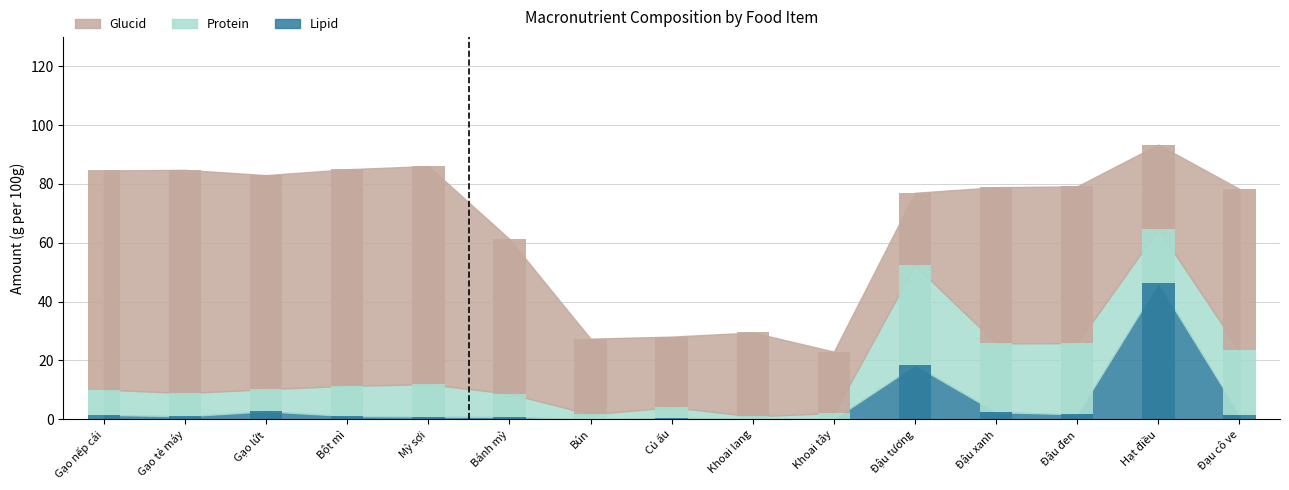

Reading left to right, transcribe all the data shown in this chart.

Glucid: 74.5	75.9	72.8	73.6	74.2	52.6	25.7	24.0	28.5	20.9	24.6	53.1	53.3	28.7	54.9
Protein: 8.6	7.9	7.5	10.3	11.0	7.9	1.7	3.6	0.8	2.0	34.0	23.4	24.2	18.4	21.8
Lipid: 1.5	1.0	2.7	1.1	0.9	0.8	0.0	0.5	0.2	0.1	18.4	2.4	1.7	46.3	1.6